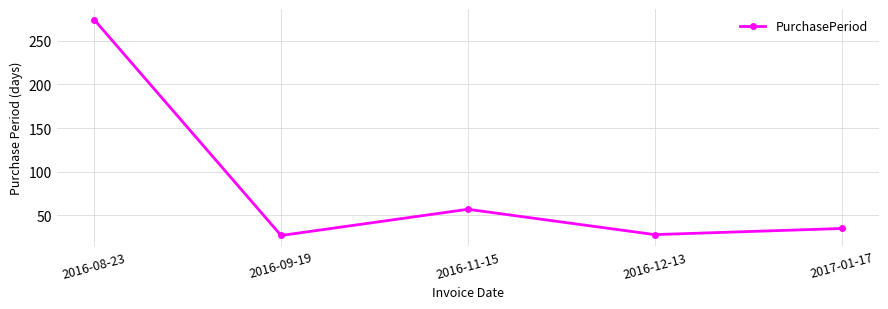

Read the value at 2016-08-23.

274